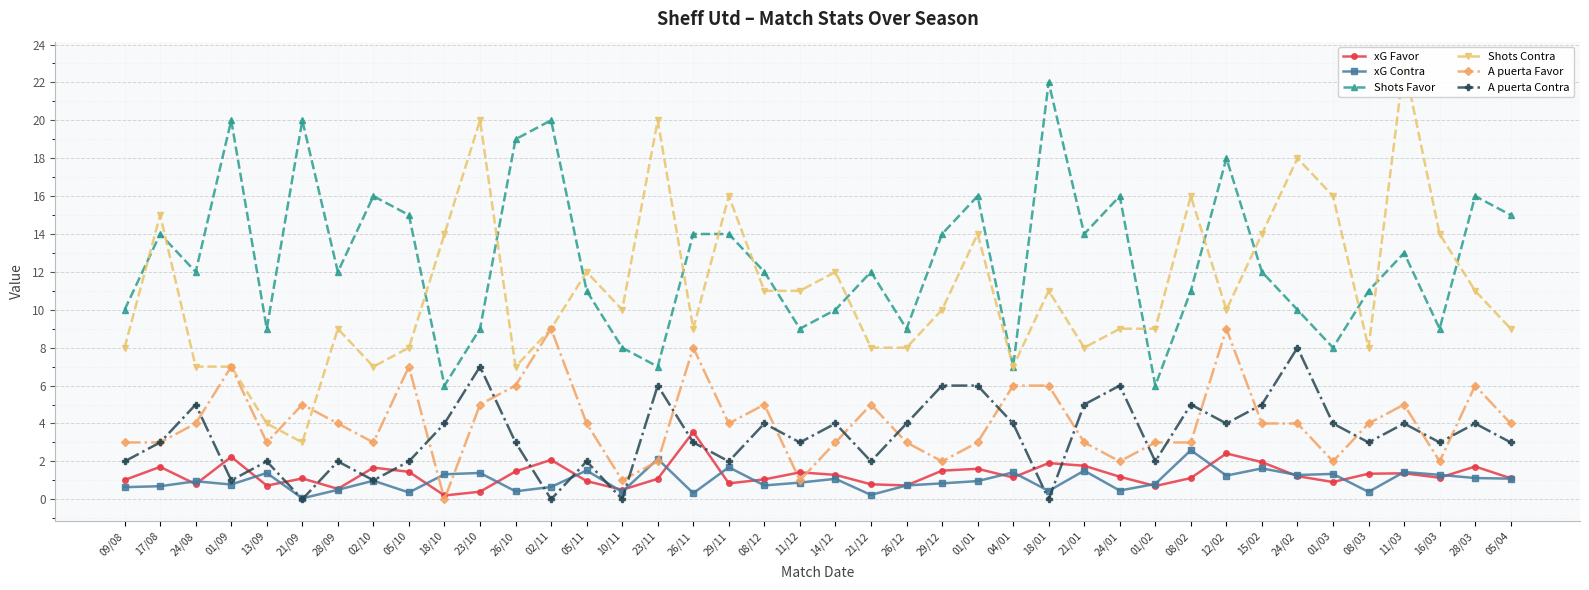

True or false: xG Favor and A puerta Favor cross at least once.

True